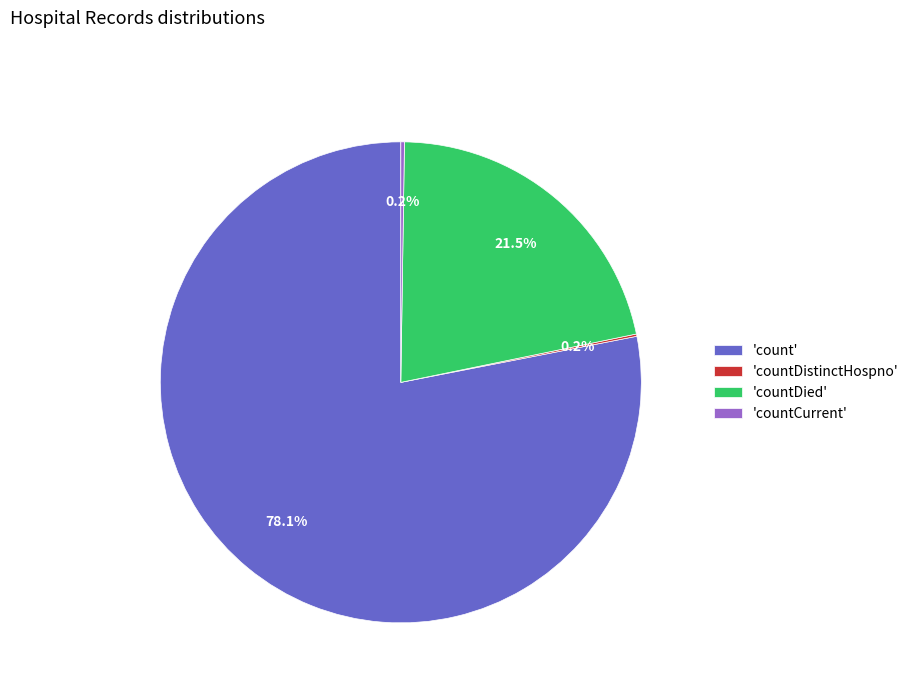

What is the majority slice?

'count'